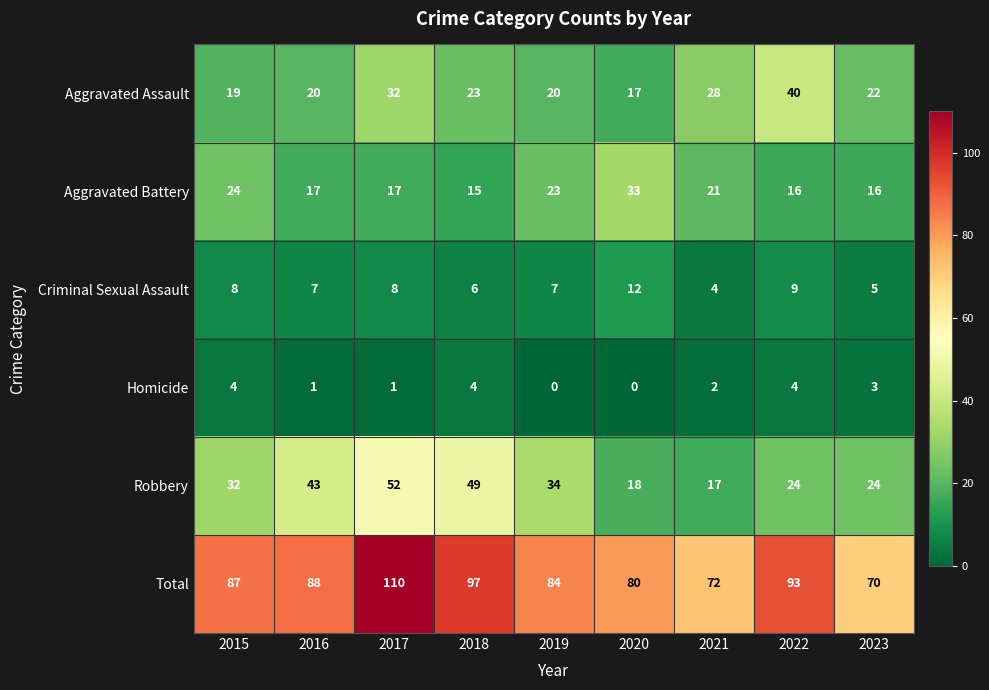

At how many categories does at least one series exceed 62?

9